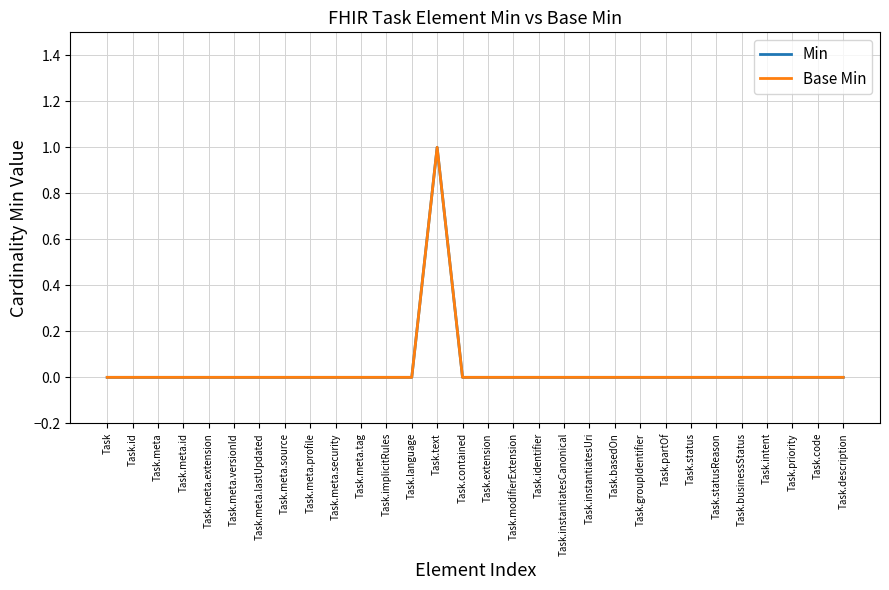

Which series has the largest total across all categories?

Min